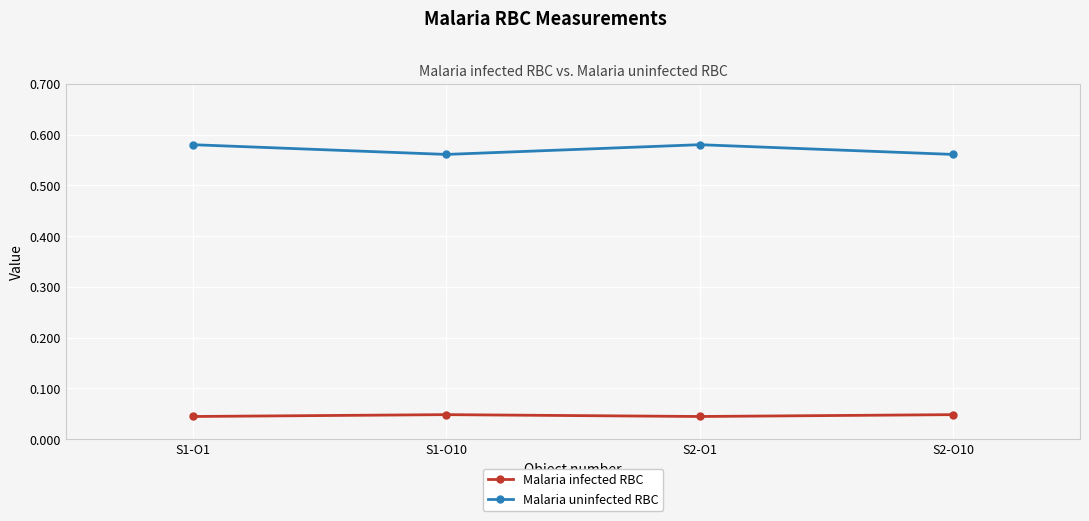

The value of Malaria uninfected RBC at S1-O10 is 0.8. True or false?

False